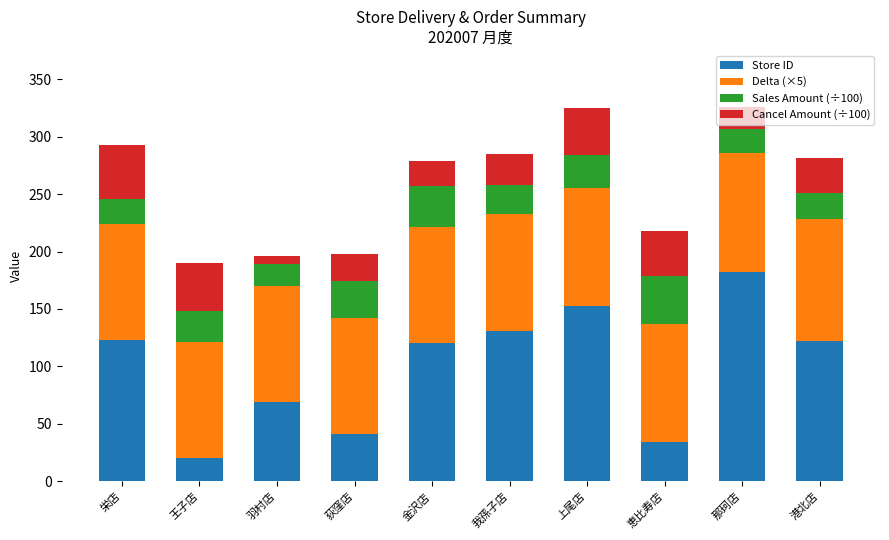

Is it true that Store ID equals 41.9 at 羽村店?

False